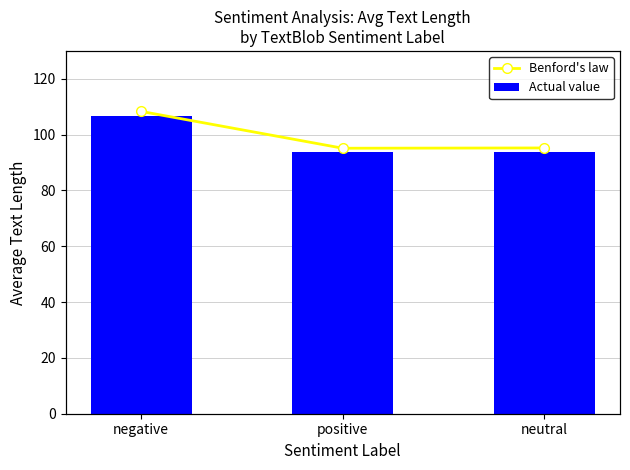

Reading left to right, extract all data points from this chart.

Actual value: negative=106.7	positive=93.7	neutral=93.8
Benford's law: negative=0.5	positive=0.4	neutral=0.4